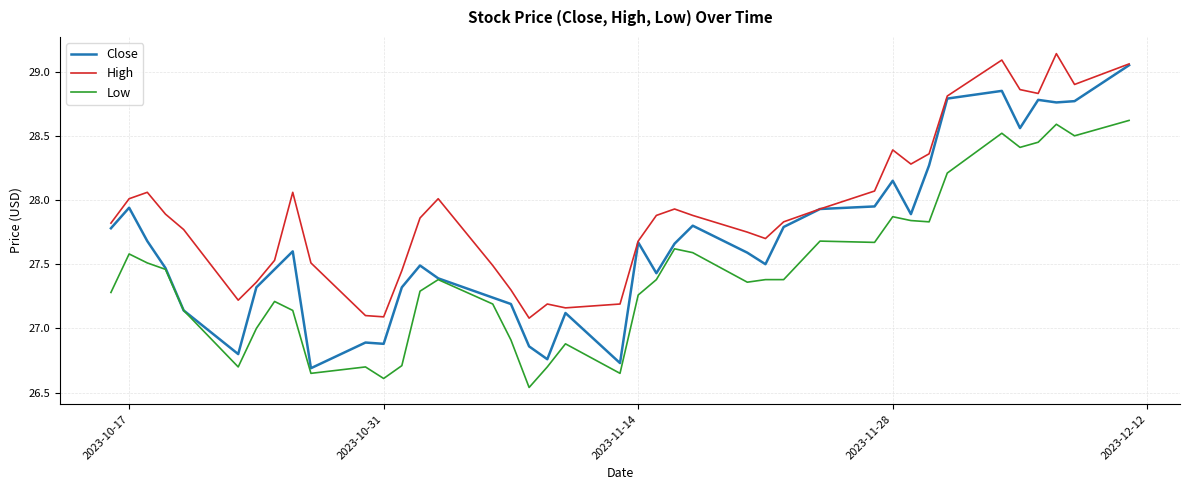

List the series in order of their peak value, highest first.

High, Close, Low